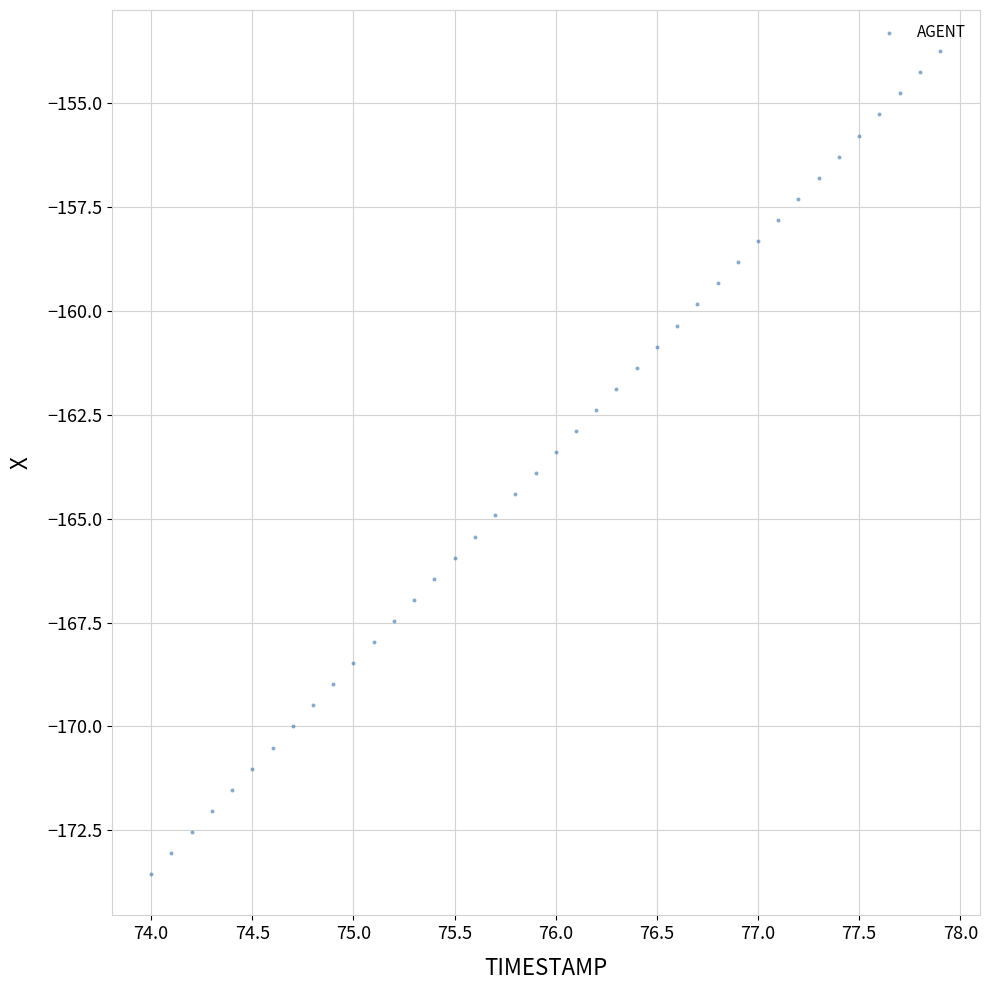

What is the range of Y values (max minus min)?

19.8